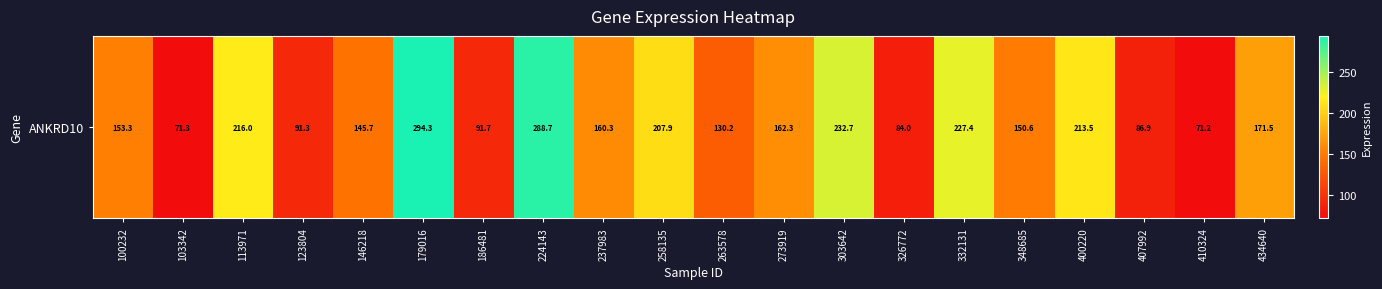

Which has a higher value, 224143 or 123804?

224143